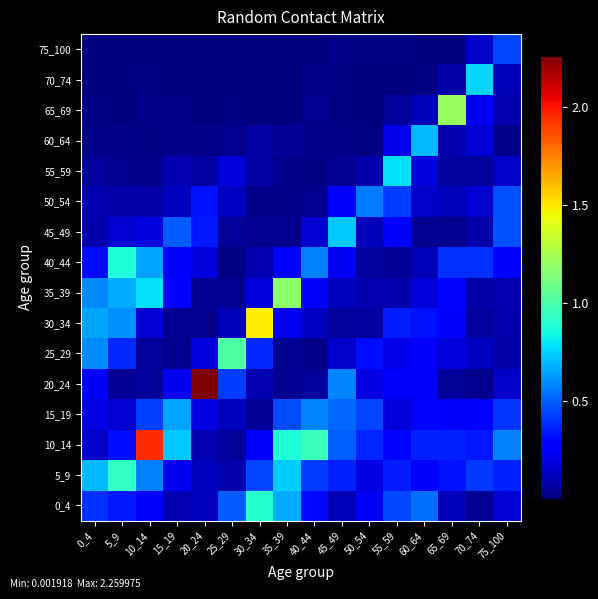

What is the maximum value shown in the chart?

2.3